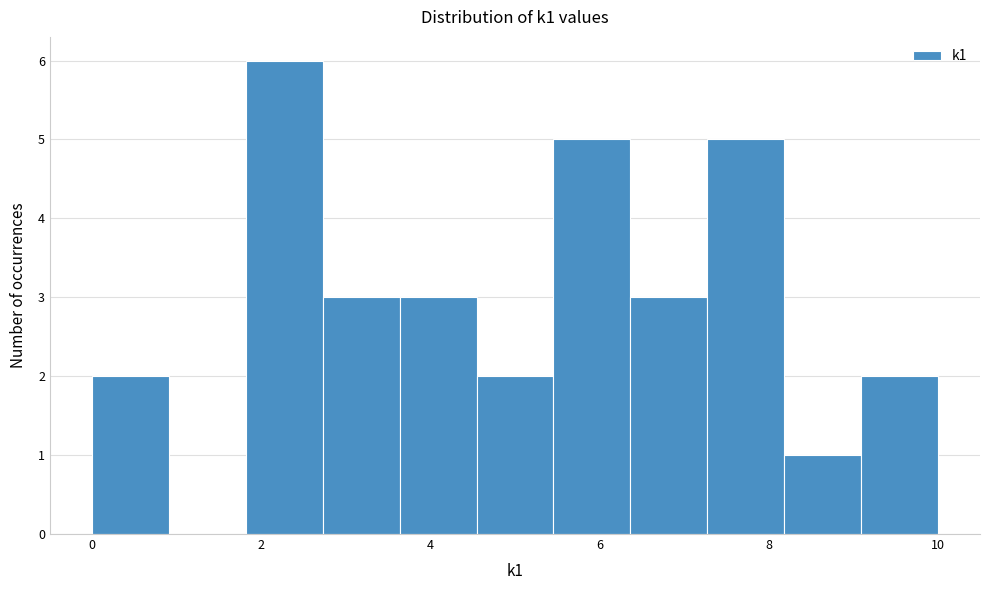

Reading left to right, list every bar in this chart as the range it spans on the x-axis followed by its height. Neither the bar edges nor the heights are printed on the chart, so give them approximately, as read against the axes.

0.0 to 1.0: 2
1.0 to 1.8: 0
1.8 to 2.8: 6
2.8 to 3.6: 3
3.6 to 4.6: 3
4.6 to 5.4: 2
5.4 to 6.4: 5
6.4 to 7.2: 3
7.2 to 8.2: 5
8.2 to 9.0: 1
9.0 to 10.0: 2